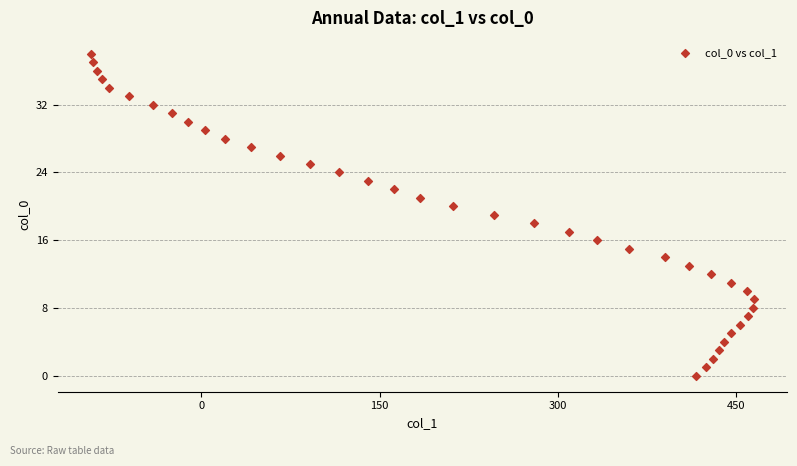

What is the range of X values (max minus min)?

558